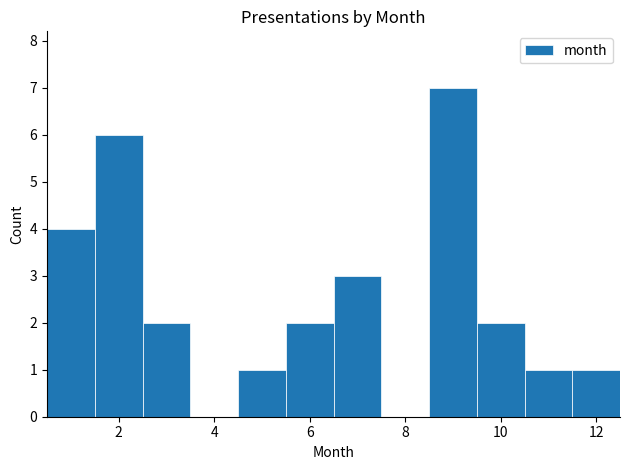

Which range on the x-axis has the tallest bar?

8.5 to 9.5